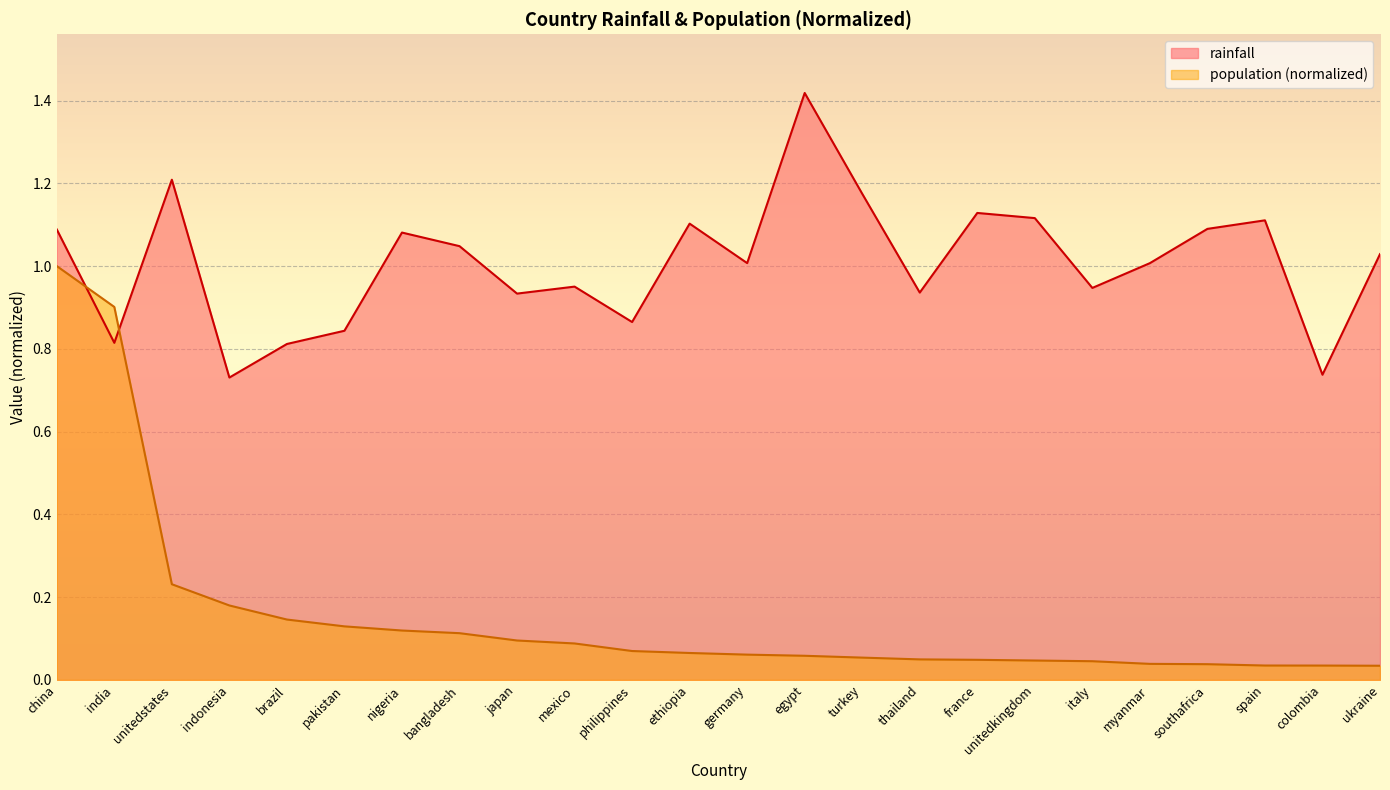

Is it true that rainfall equals 1.1 at unitedkingdom?

True